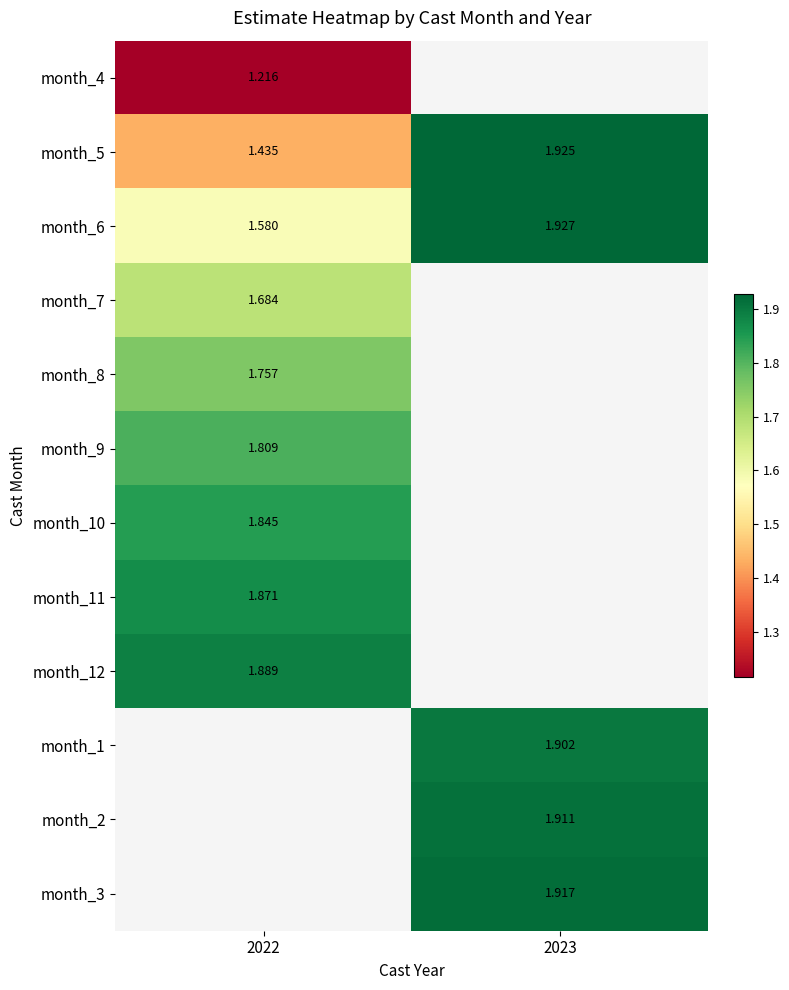

Is the value of month_1 at 2023 greater than the value of month_8 at 2022?

Yes